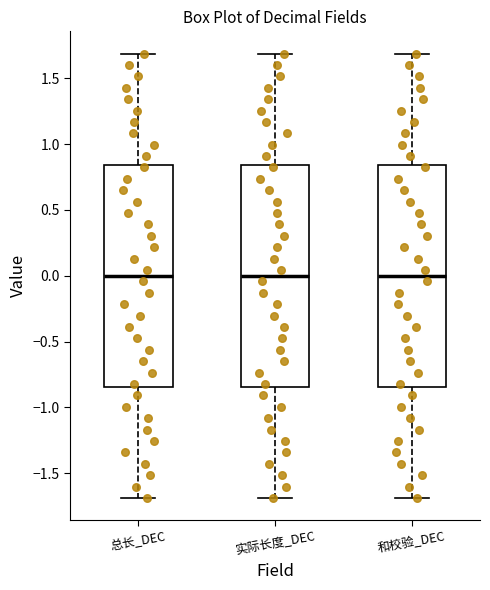

Where does the lower whisker of the box for 和校验_DEC end on the y-axis? The values are not printed on the chart, so give them approximately, as read against the axis.

-1.70